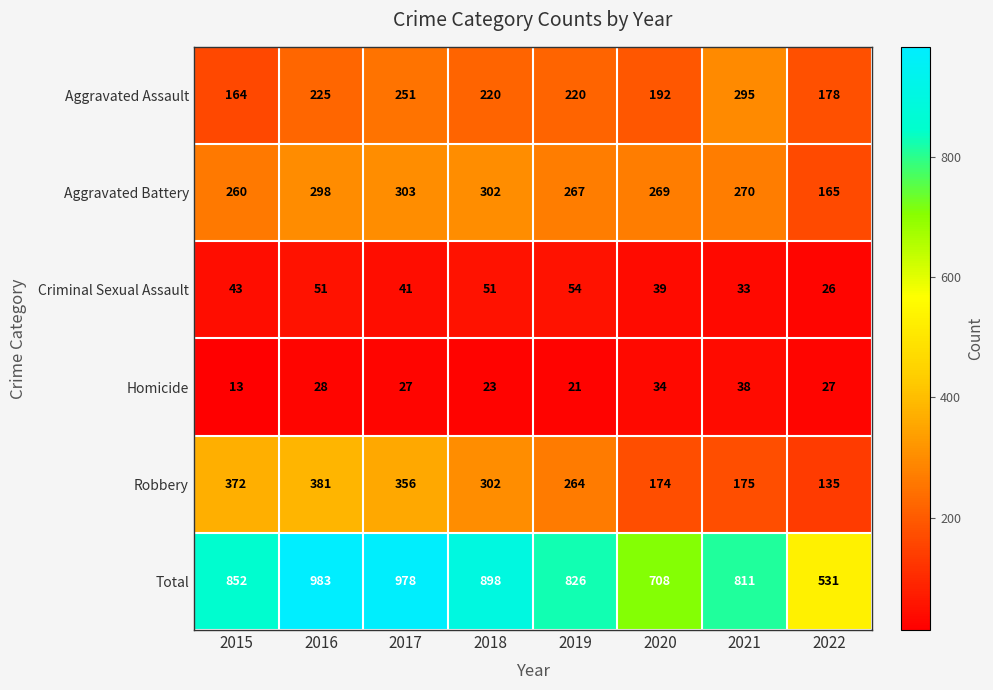

Is it true that Criminal Sexual Assault equals 26 at 2022?

True